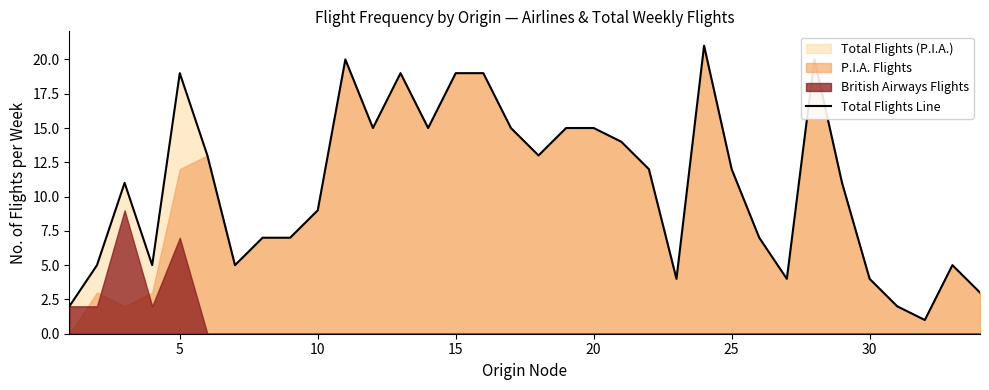

What is the average value?

11